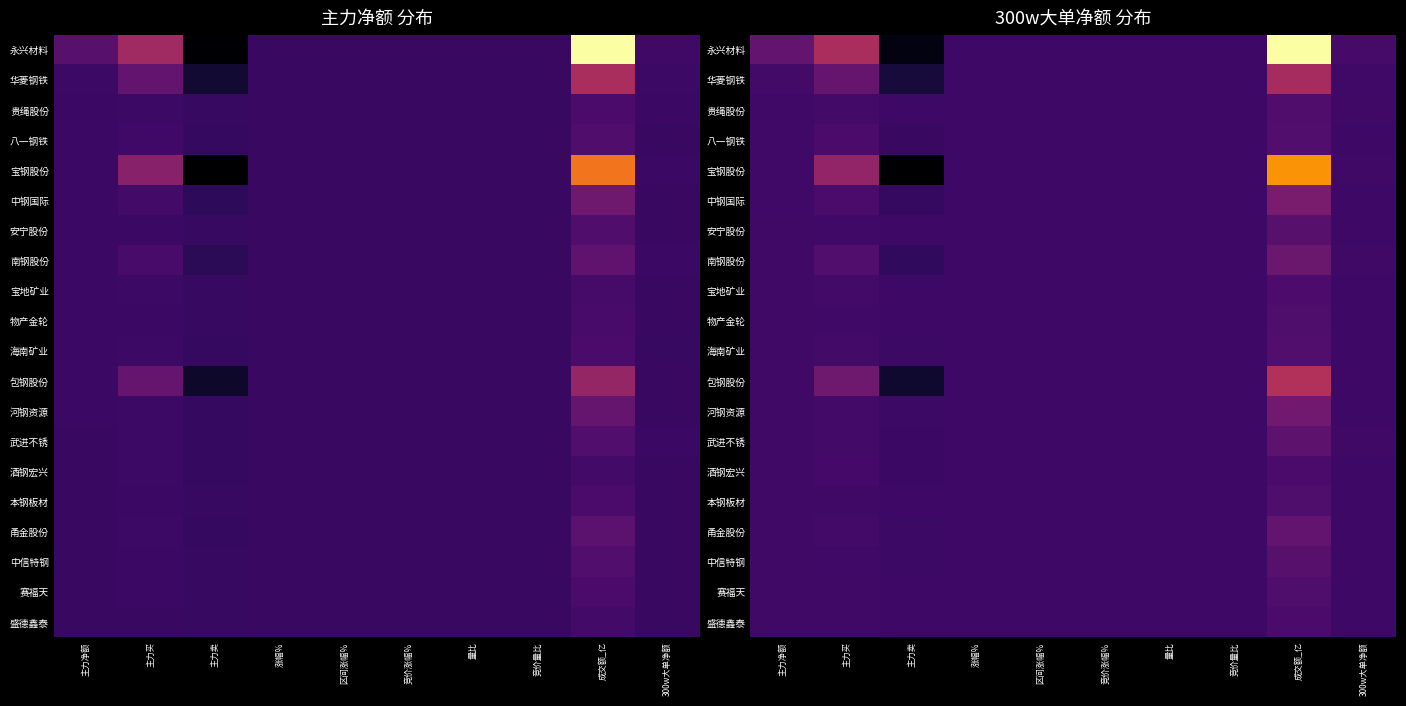

Between 量比 and 主力净额, which is larger?

主力净额